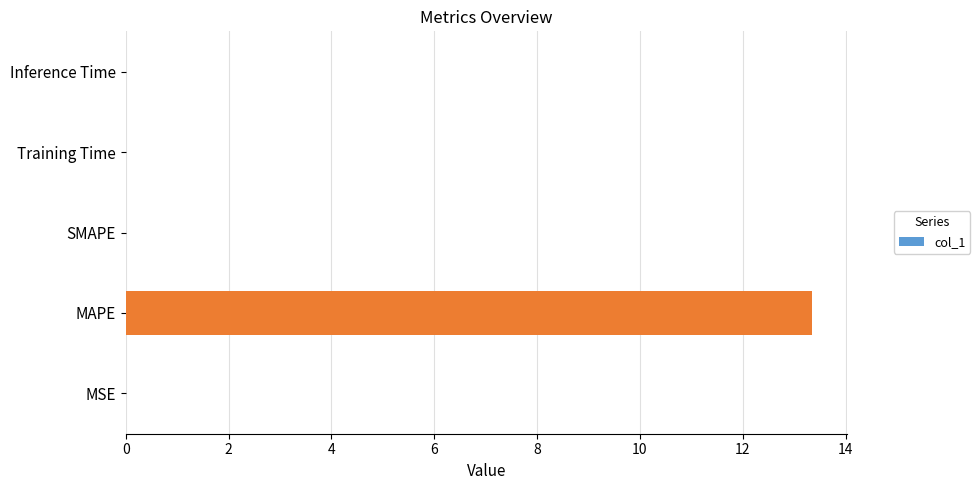

Count the number of categories in the chart.

5